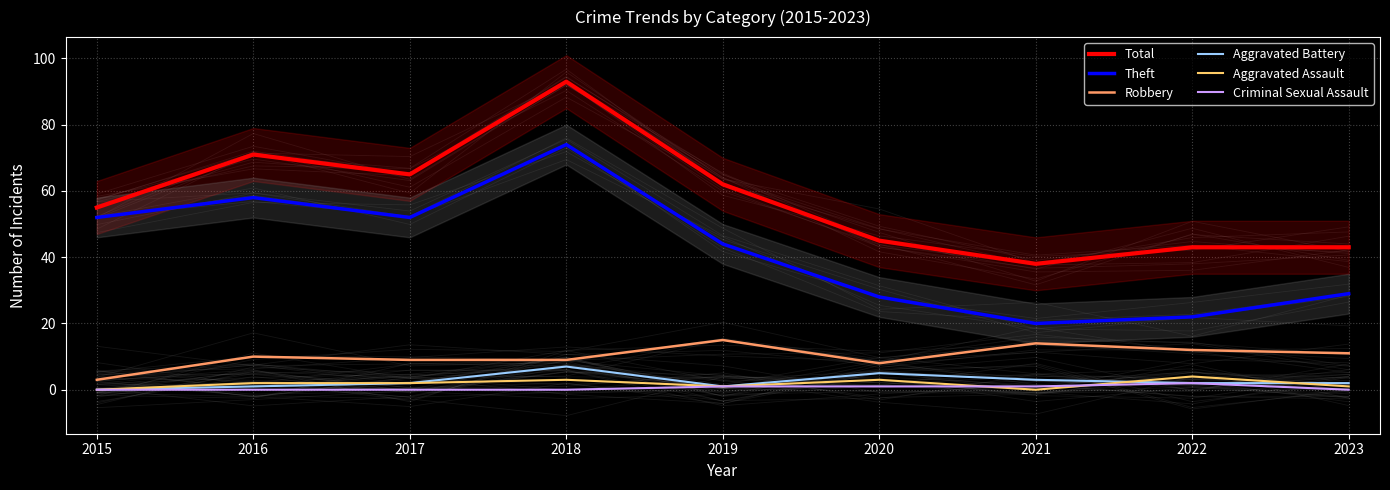

Which series has the largest range (max minus min)?

Total